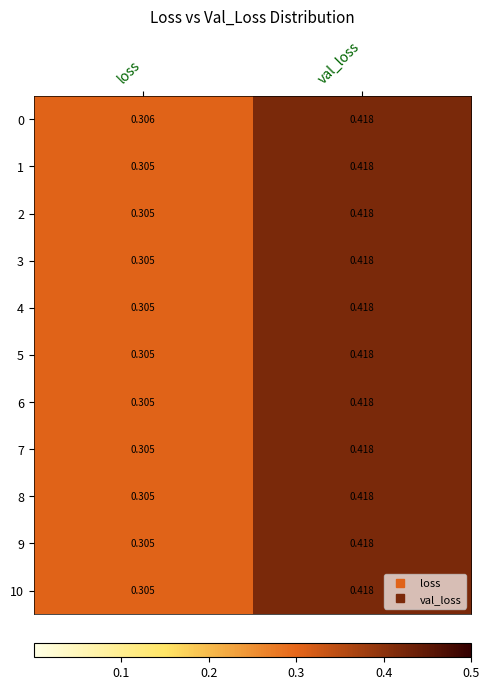

Is the value of 10 at loss greater than the value of 6 at val_loss?

No